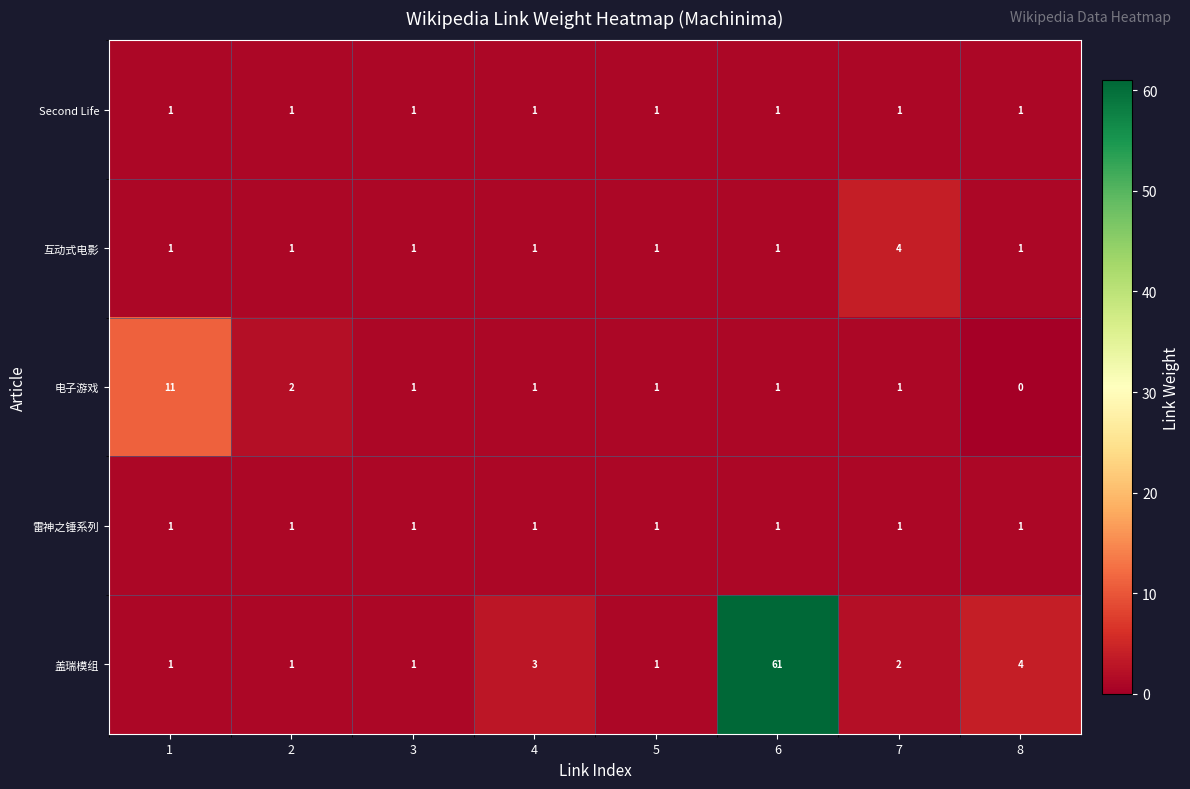

What is the difference between the maximum and minimum values in the 电子游戏 series?

11